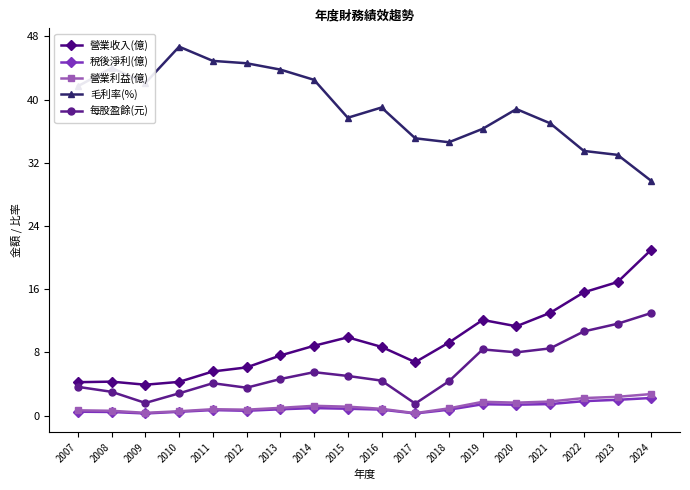

Which category has the highest value across all series?

2010